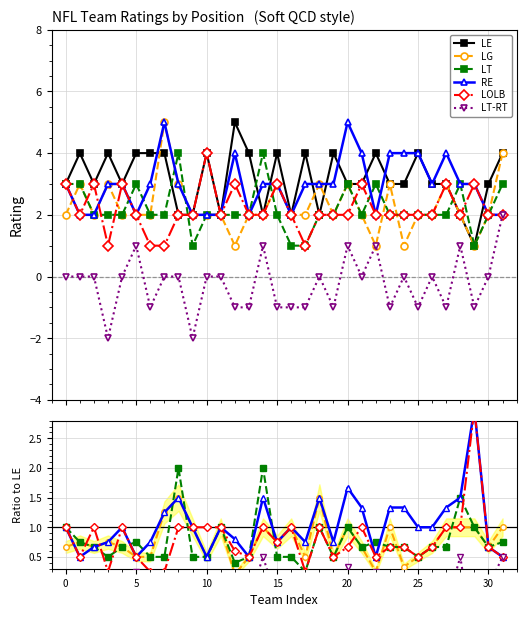

The value of LG at 19 is 0.3. True or false?

False